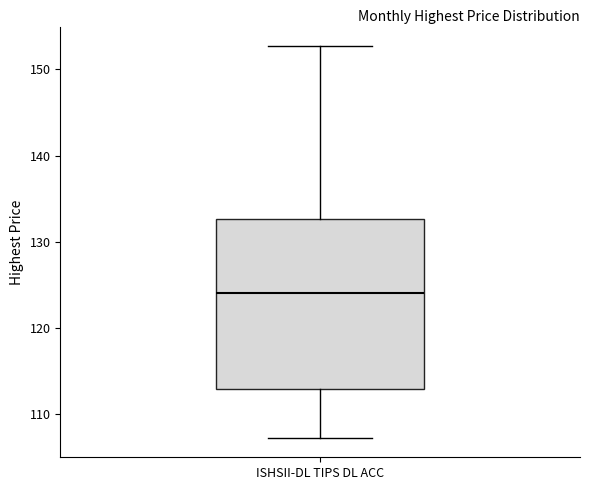

Where does the median line of the box for ISHSII-DL TIPS DL ACC sit on the y-axis? The values are not printed on the chart, so give them approximately, as read against the axis.

124